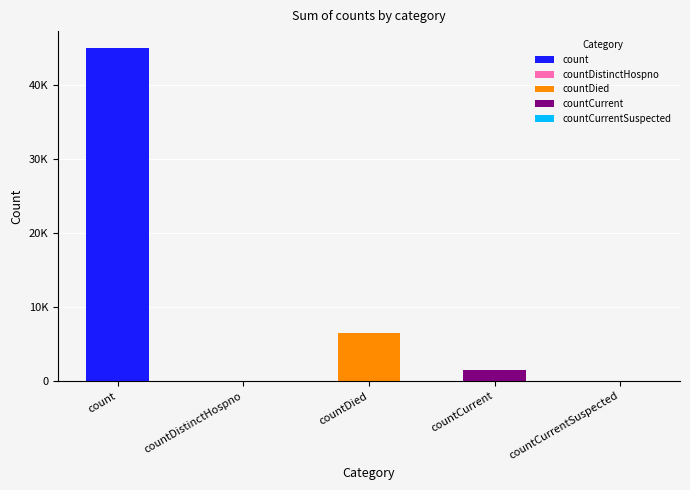

Rank the categories by value from lowest to highest.

countDistinctHospno, countCurrentSuspected, countCurrent, countDied, count